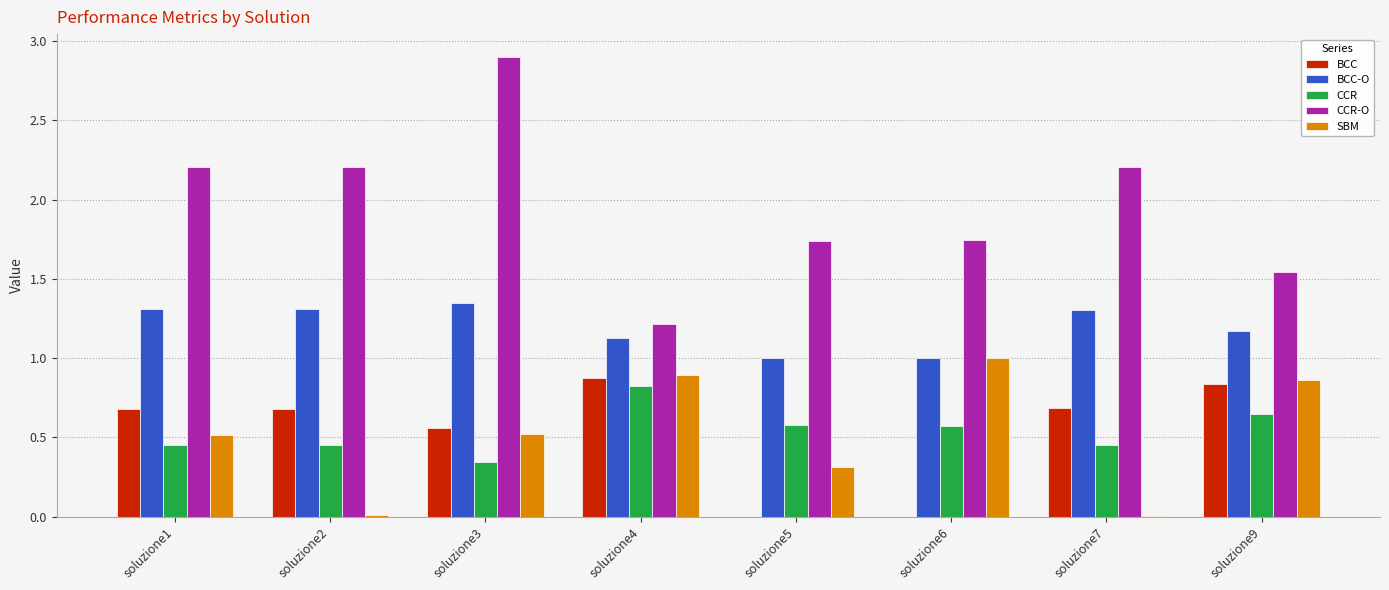

The value of BCC at soluzione5 is 0.0. True or false?

True